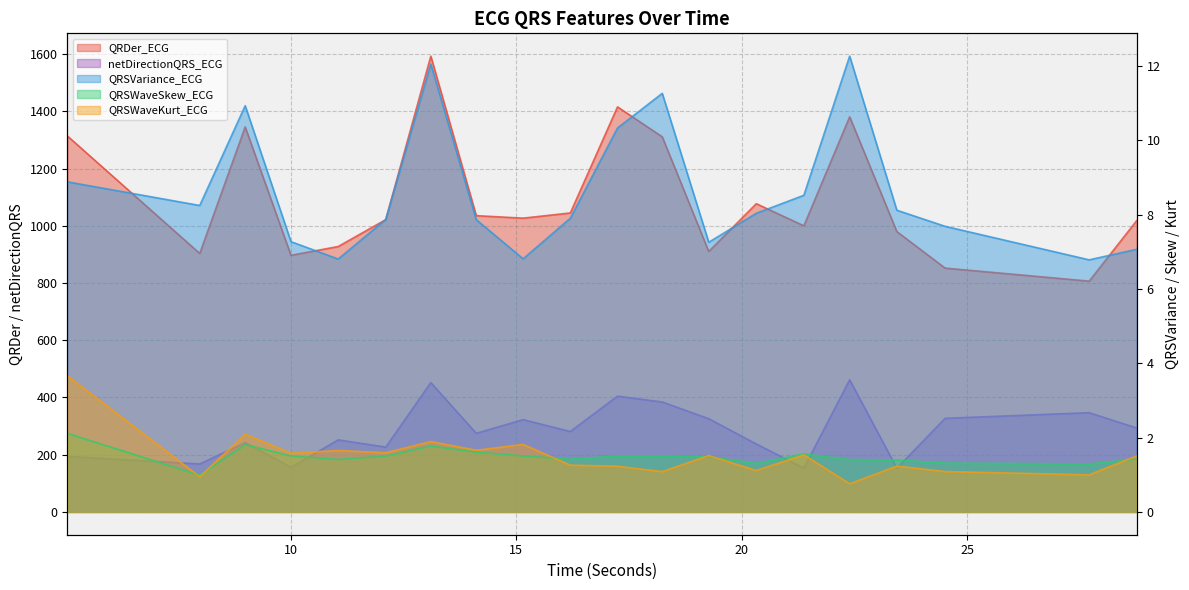

How many lines are shown in the chart?

5